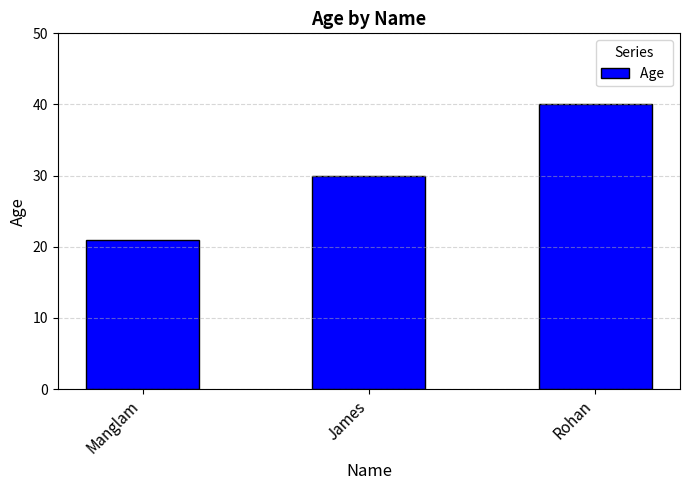

What is the sum of all values?

91